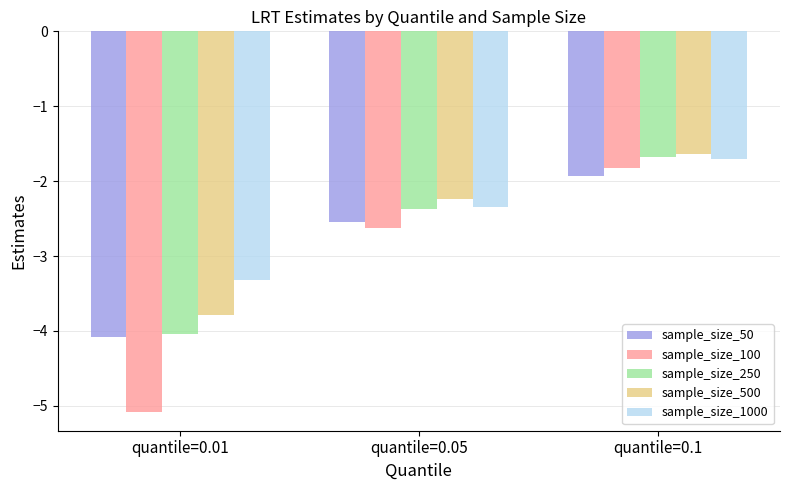

At which label does sample_size_1000 reach its peak?

quantile=0.1